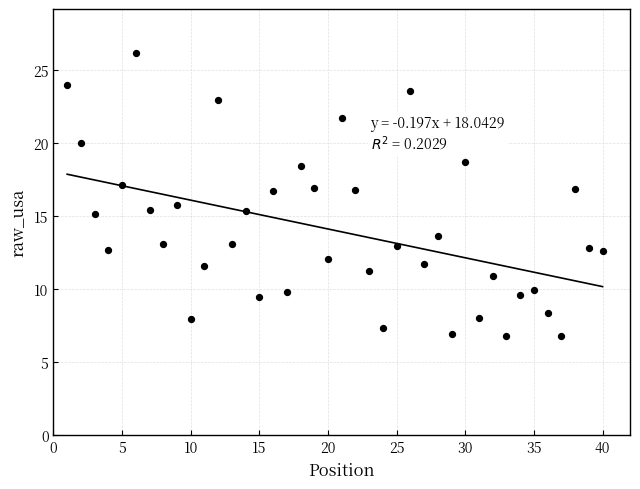

What is the range of Y values (max minus min)?

19.4